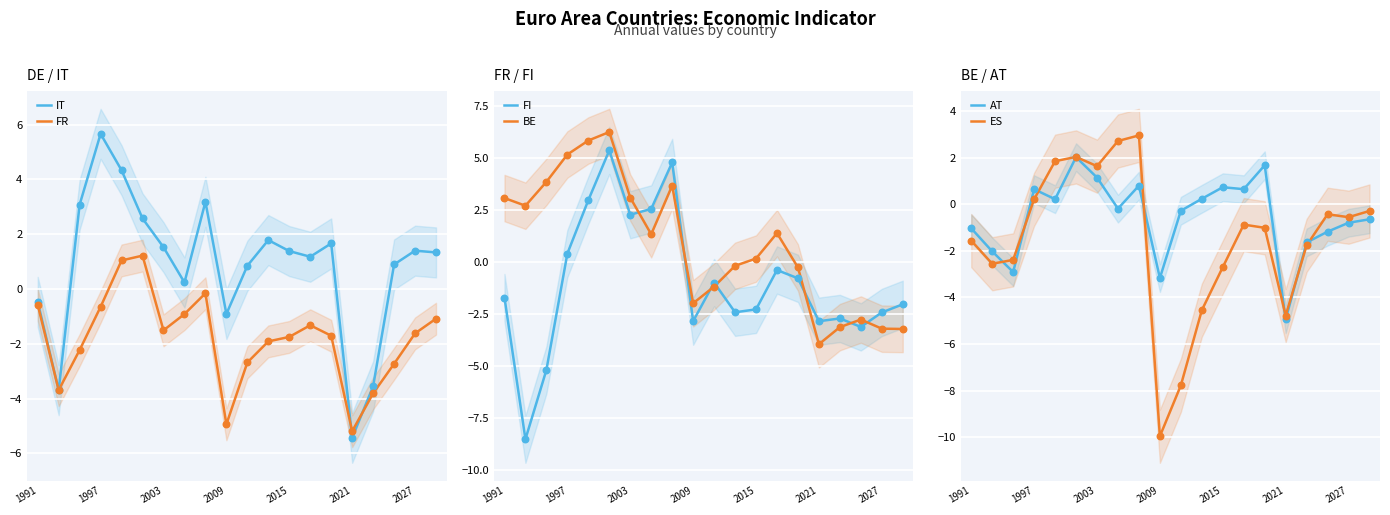

True or false: FR has a value of -1.5 at 2003.

True